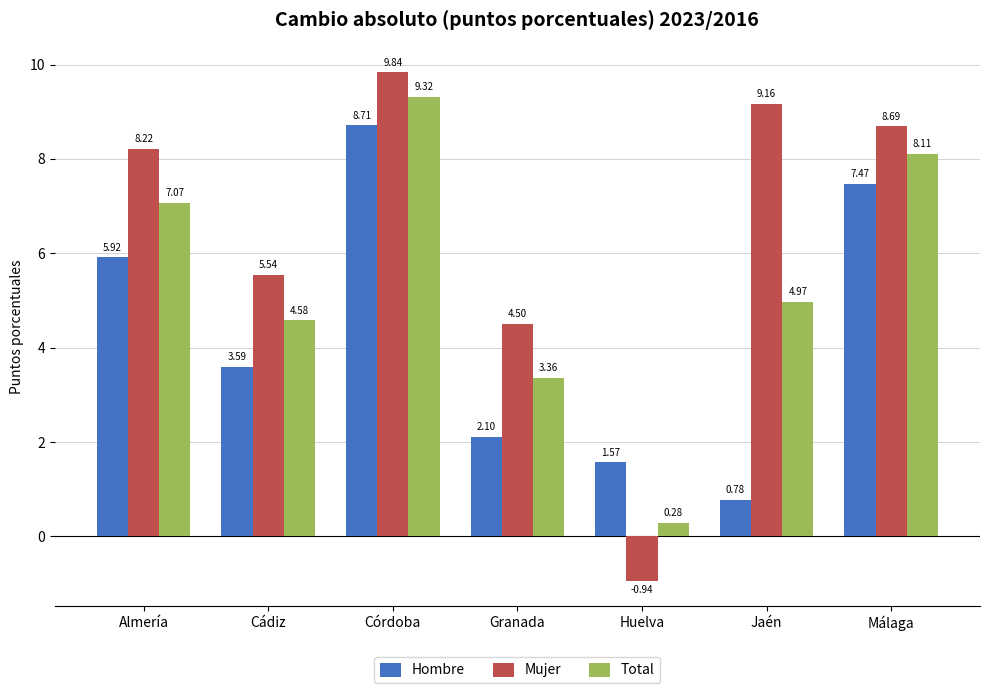

What is the label of the 7th bar from the right?

Almería